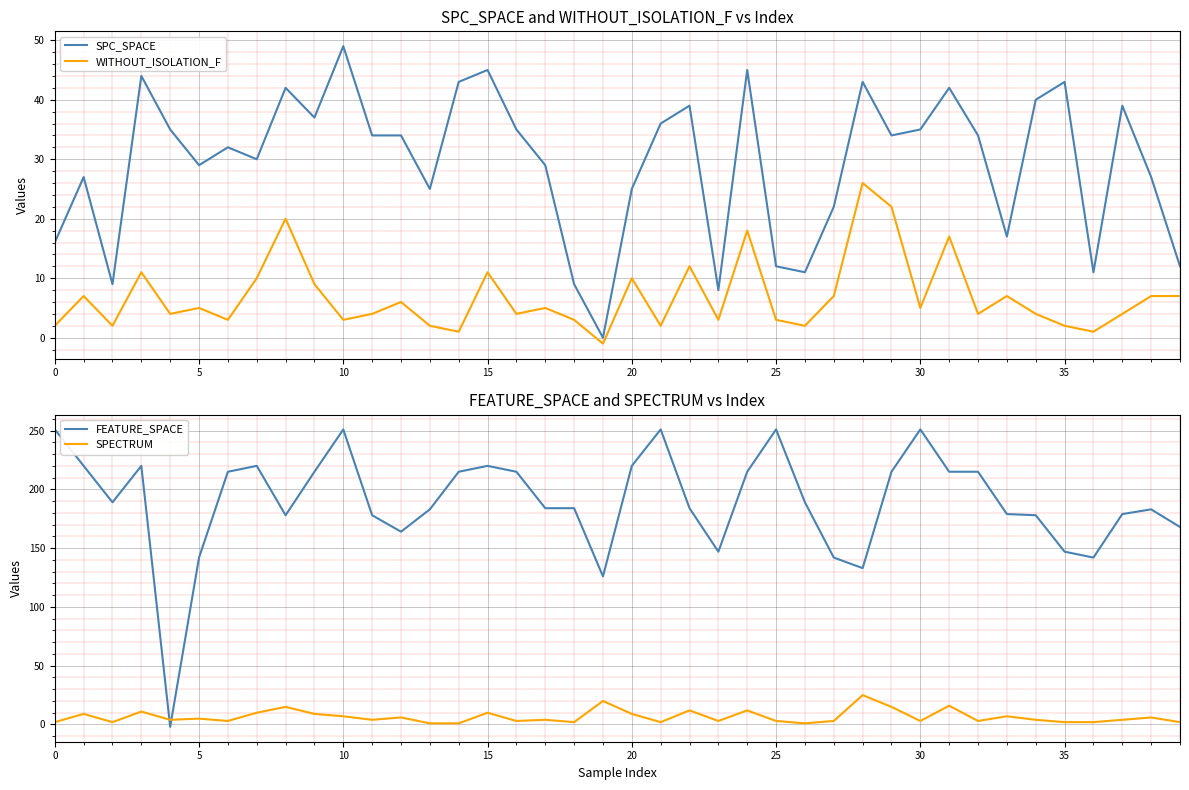

How many intersections are there between WITHOUT_ISOLATION_F and SPECTRUM?

2